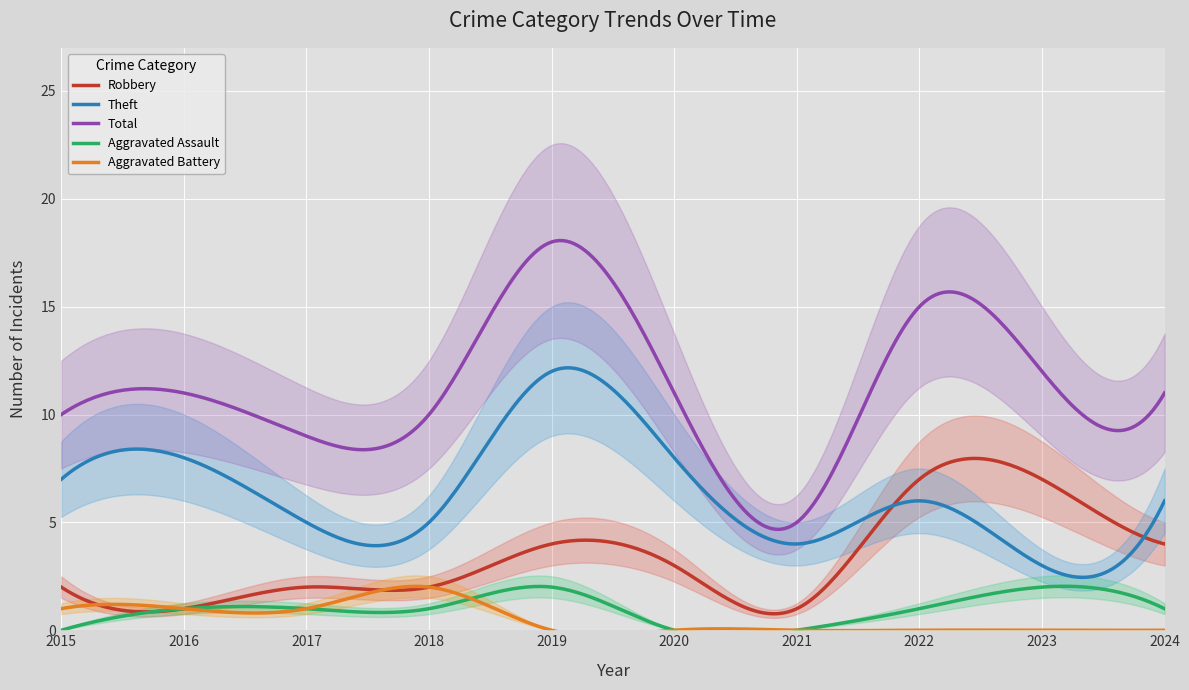

What is the total value across all series at 2024?

22